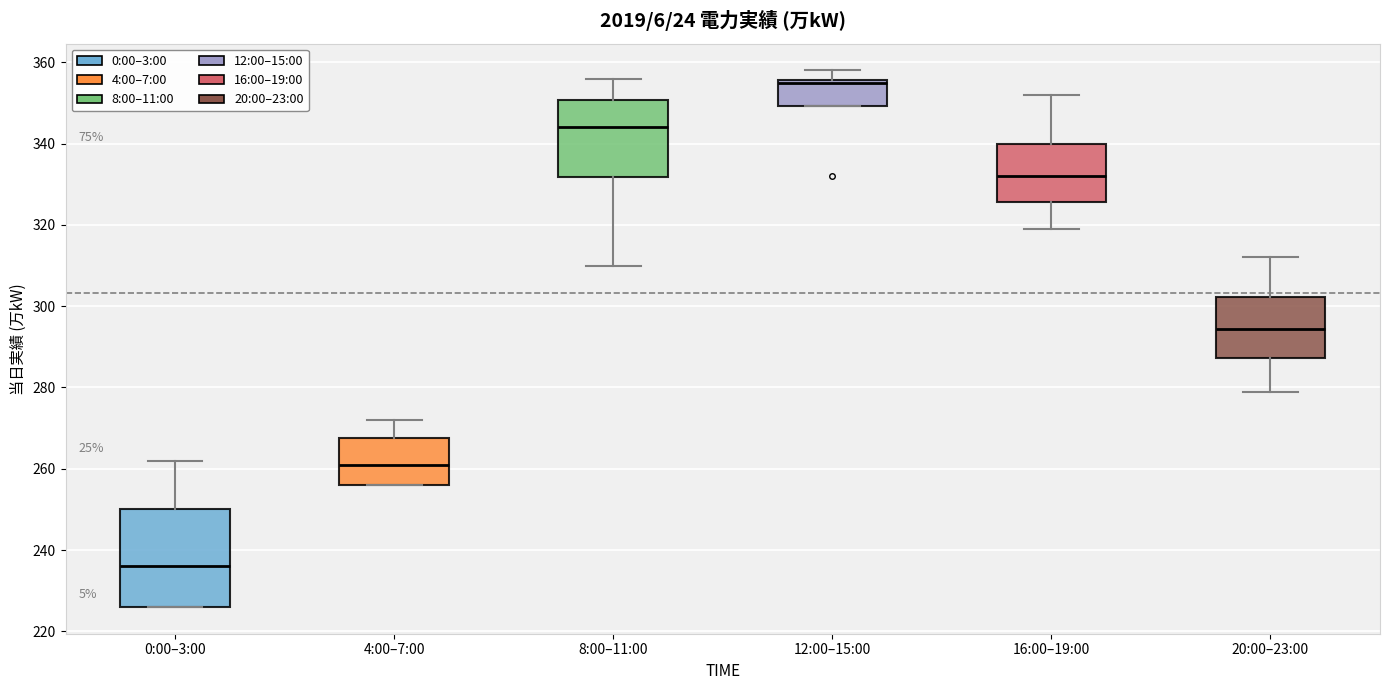

Reading left to right, read every box against the y-axis: the position of its median line, the range the box covers, and the ends of its whiskers. The values are not printed on the chart, so give them approximately, as read against the axis.

0:00–3:00: median 236, box 226 to 250, whiskers 226 to 262
4:00–7:00: median 262, box 256 to 268, whiskers 256 to 272
8:00–11:00: median 344, box 332 to 350, whiskers 310 to 356
12:00–15:00: median 356 (just below the box's upper edge), box 350 to 356, whiskers 350 to 358
16:00–19:00: median 332, box 326 to 340, whiskers 320 to 352
20:00–23:00: median 294, box 288 to 302, whiskers 280 to 312